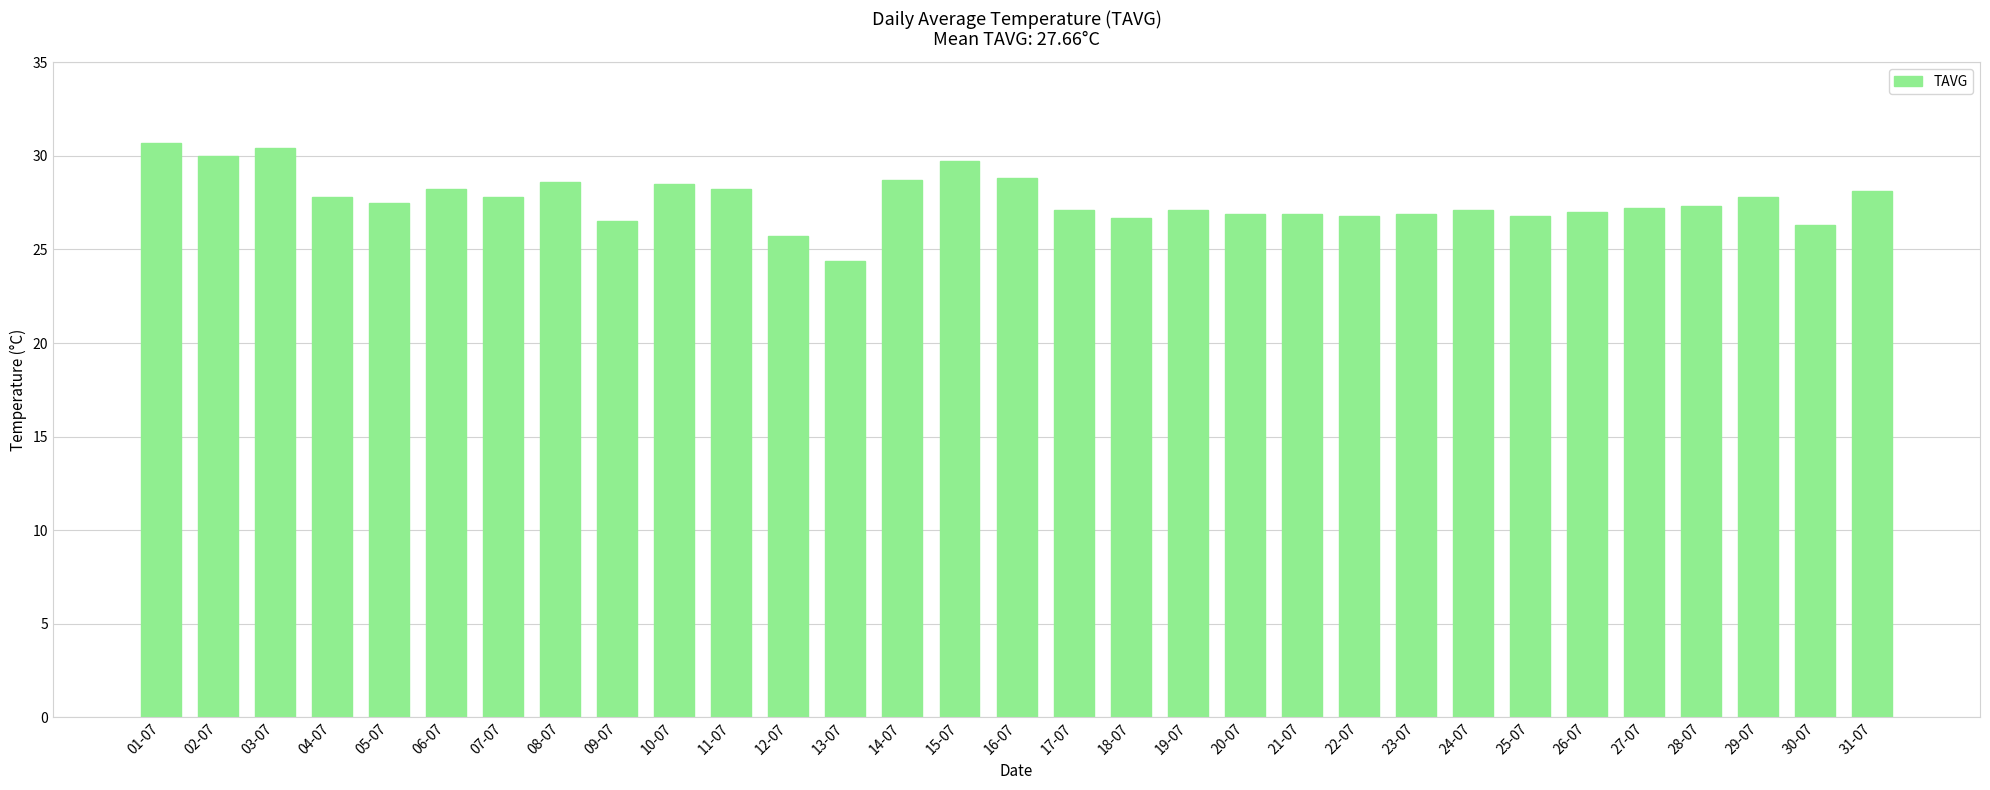

What is the change in value from 07-07 to 26-07?

-0.8